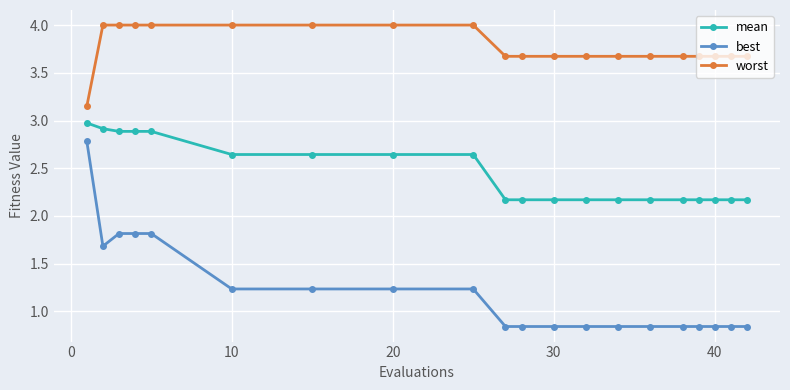

Which series has the widest spread of values?

best